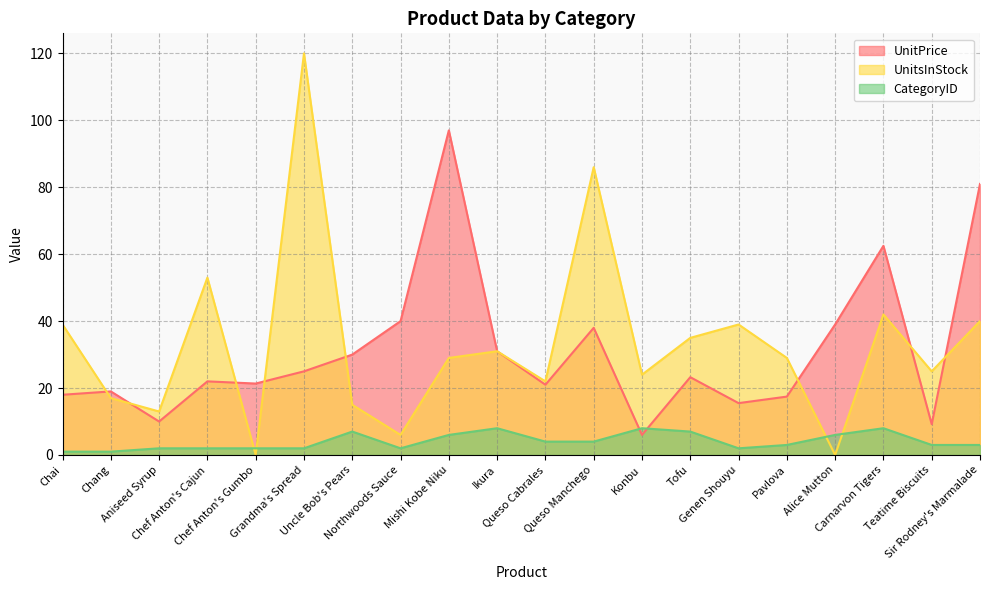

The UnitsInStock series shows 0.0 at Chef Anton's Gumbo. True or false?

True